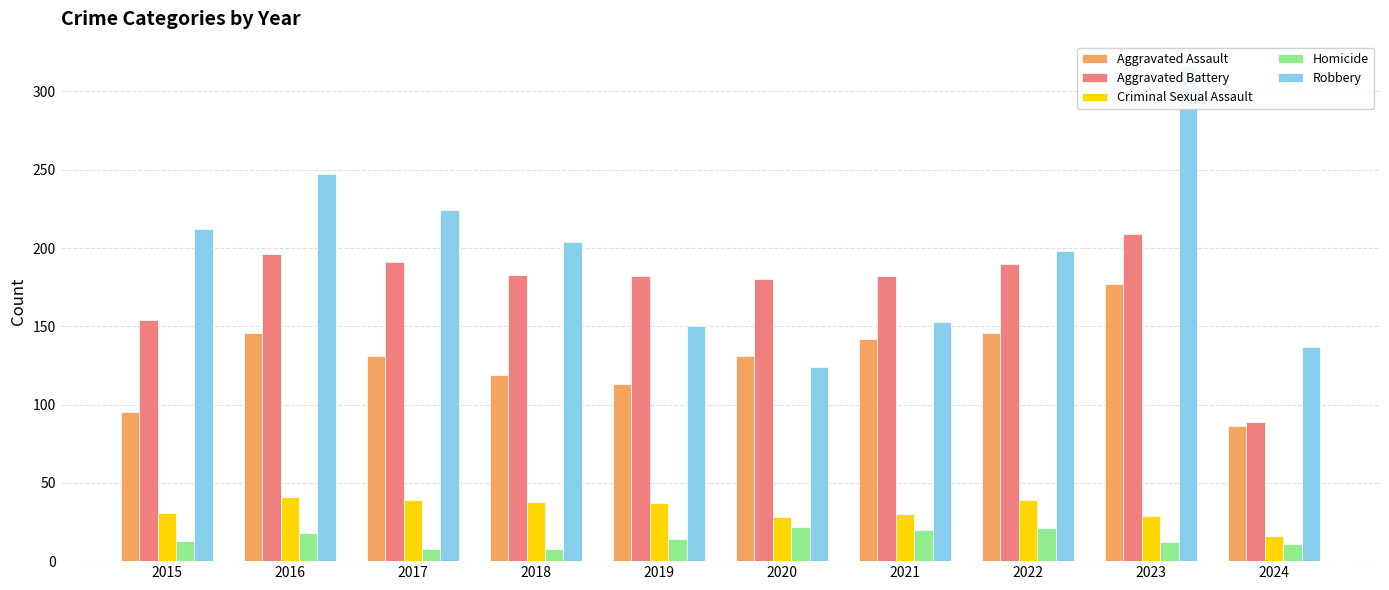

What is the smallest value displayed?

8